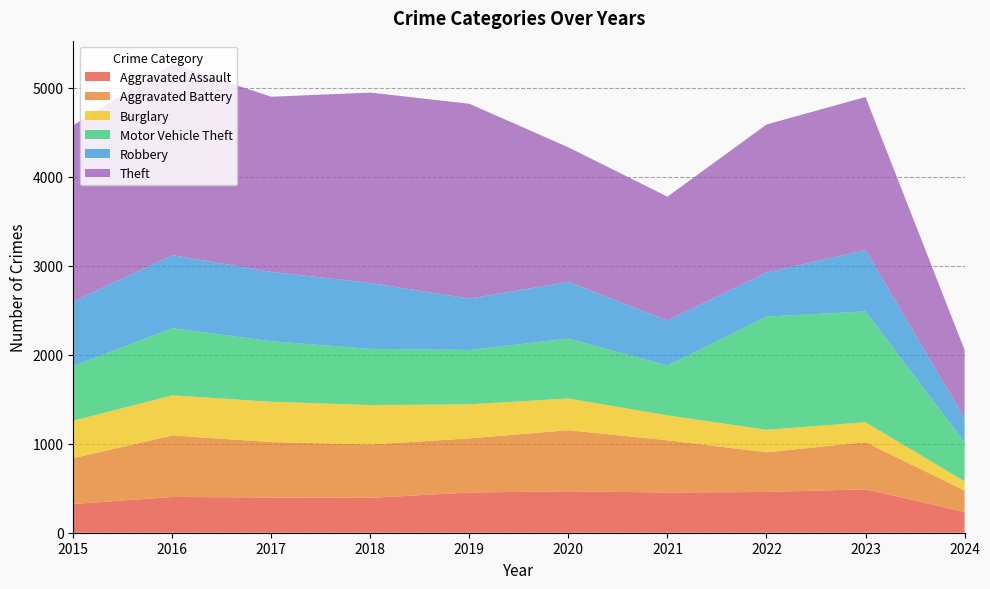

Reading left to right, transcribe all the data shown in this chart.

Aggravated Assault: 2015=323	2016=402	2017=396	2018=392	2019=452	2020=466	2021=452	2022=458	2023=488	2024=234
Aggravated Battery: 2015=515	2016=691	2017=623	2018=600	2019=608	2020=686	2021=587	2022=446	2023=530	2024=241
Burglary: 2015=421	2016=451	2017=453	2018=443	2019=383	2020=357	2021=280	2022=253	2023=224	2024=103
Motor Vehicle Theft: 2015=614	2016=756	2017=680	2018=631	2019=611	2020=673	2021=560	2022=1272	2023=1245	2024=441
Robbery: 2015=726	2016=819	2017=780	2018=741	2019=577	2020=637	2021=506	2022=495	2023=690	2024=267
Theft: 2015=1981	2016=2148	2017=1968	2018=2140	2019=2190	2020=1512	2021=1392	2022=1664	2023=1720	2024=769